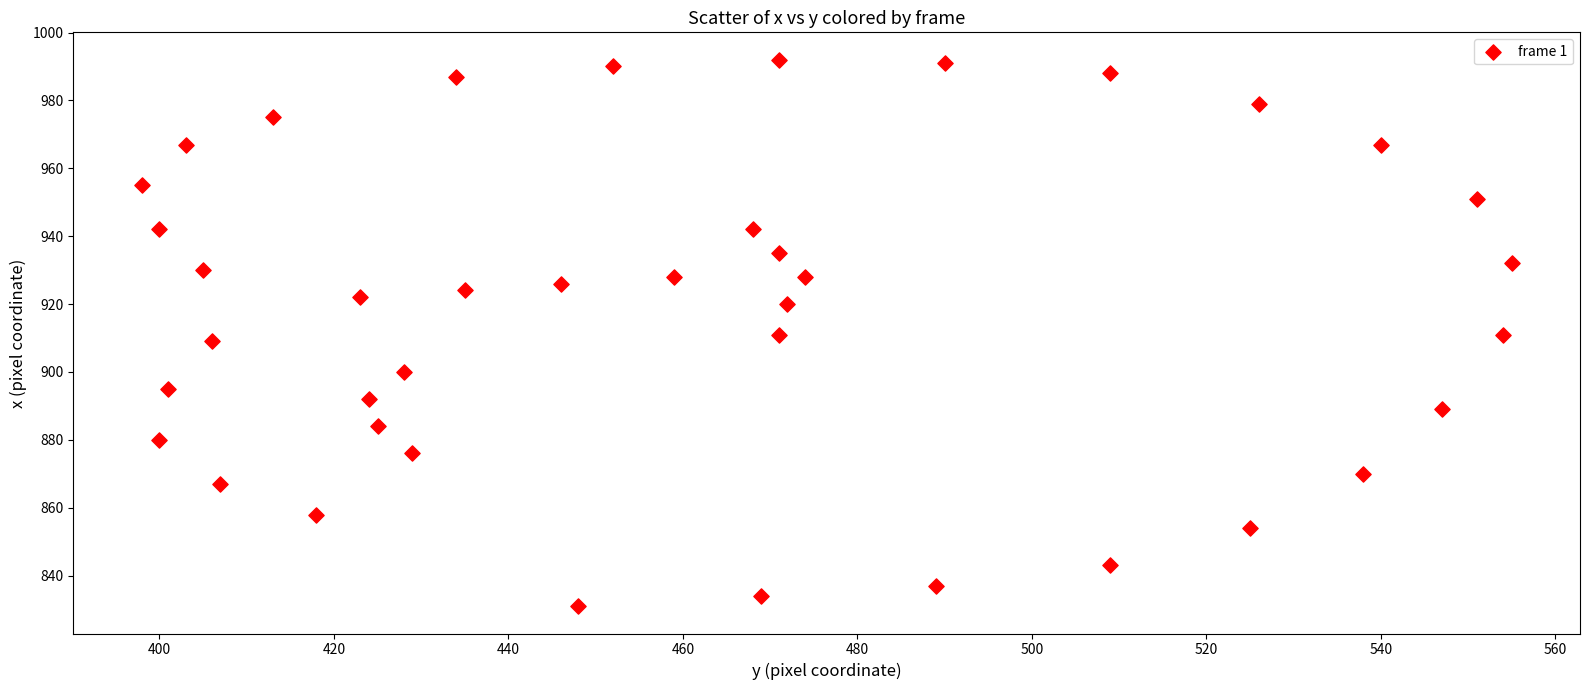

What is the range of X values (max minus min)?

157